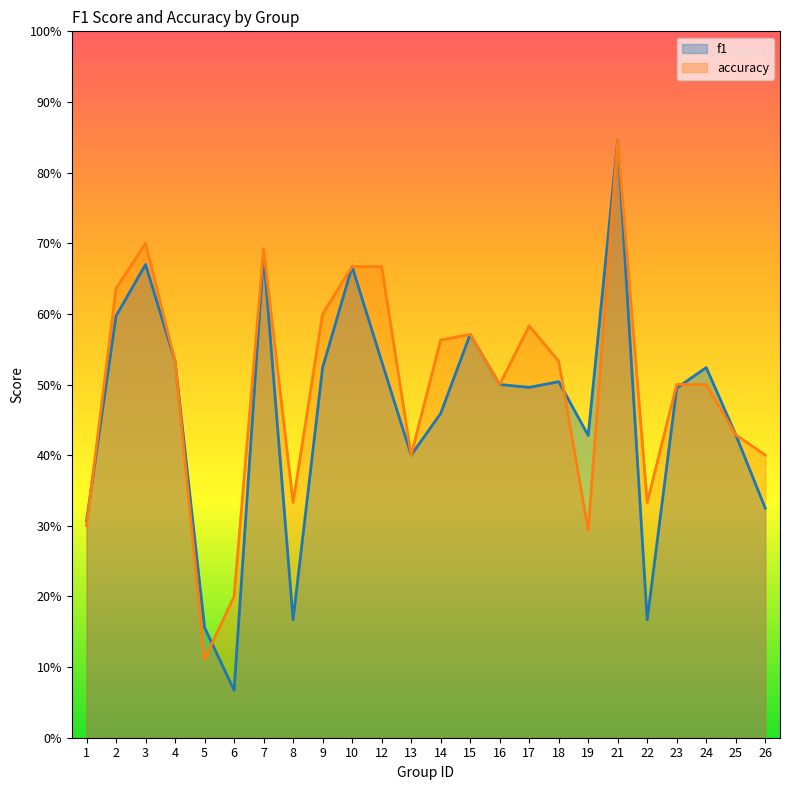

What are all the series names shown in the legend?

f1, accuracy